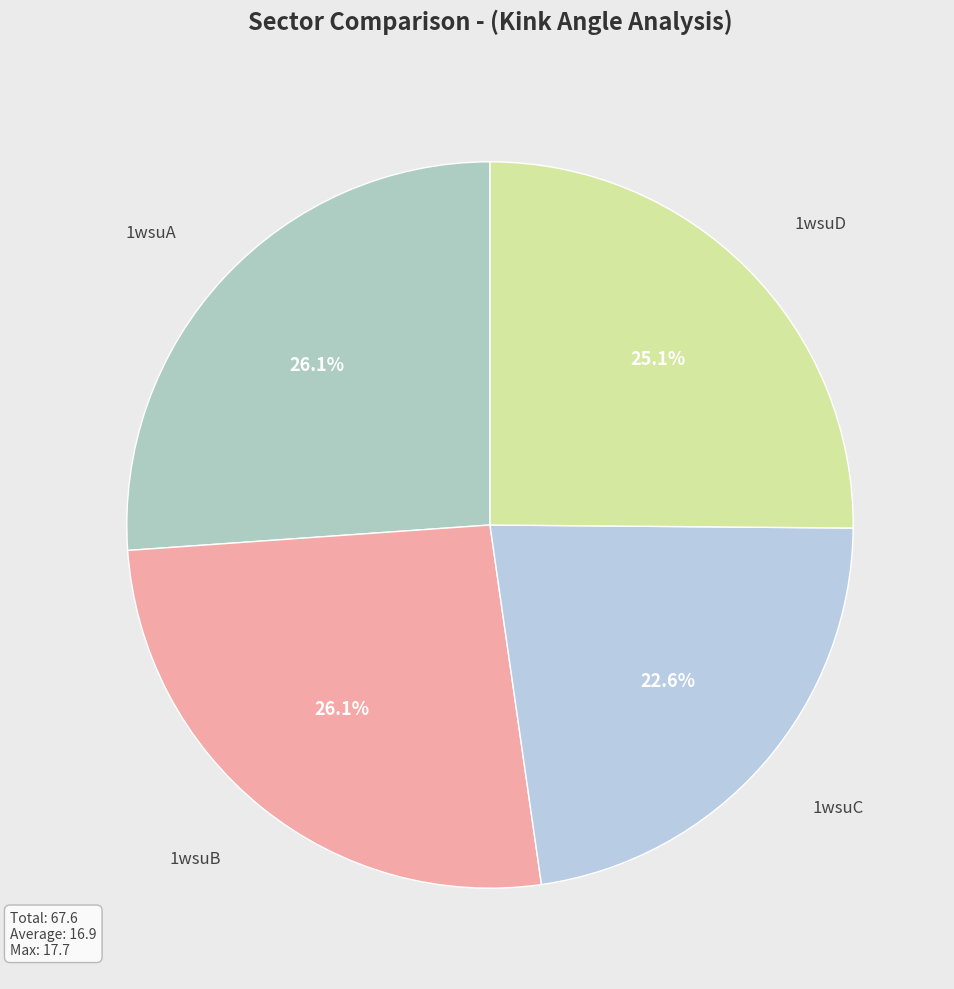

How many slices are in this pie chart?

4